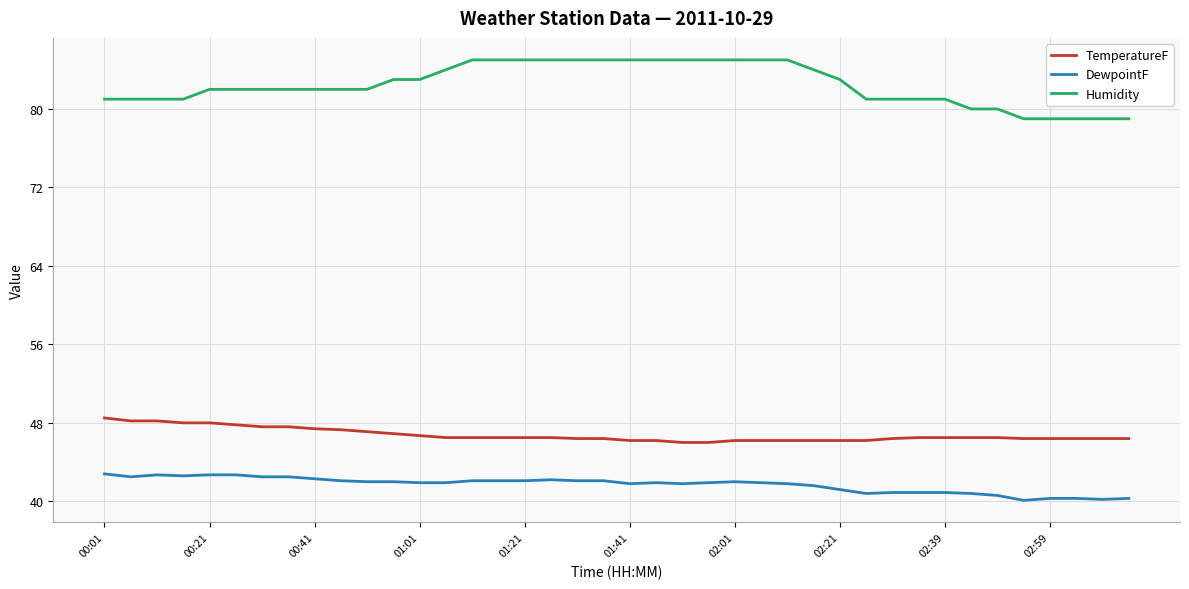

True or false: Humidity and TemperatureF intersect in this chart.

False